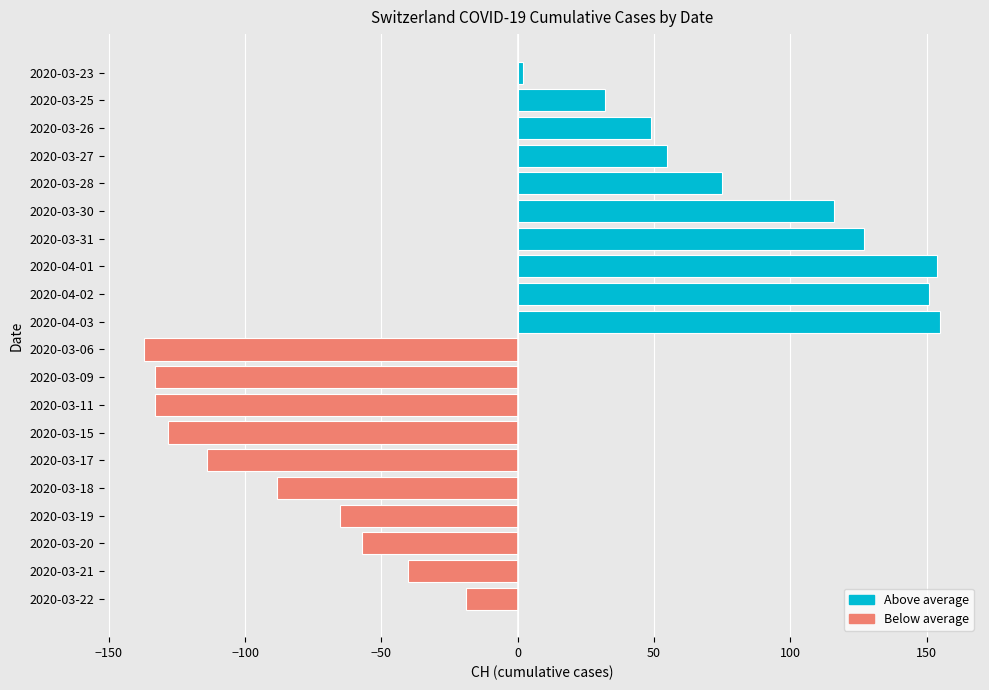

Reading right to left, list all the values displayed in this chart.

Above average: 154.9	150.9	153.9	126.9	115.9	74.9	54.9	48.9	31.9	1.9
Below average: -19.1	-40.1	-57.1	-65.1	-88.1	-114.1	-128.1	-133.1	-133.1	-137.1